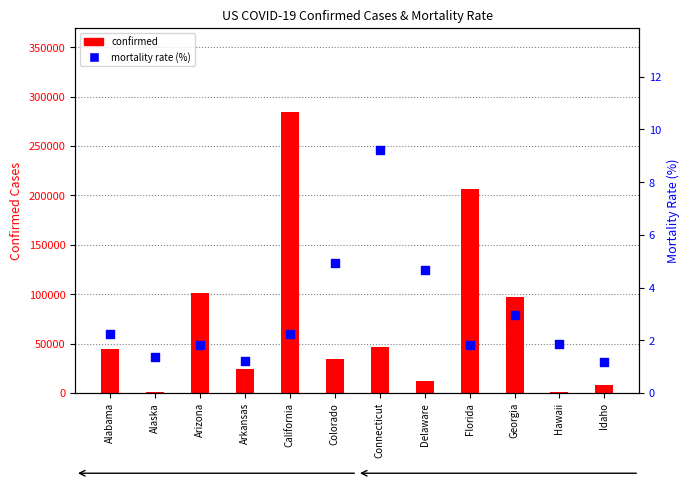

Which series has the largest total across all categories?

confirmed